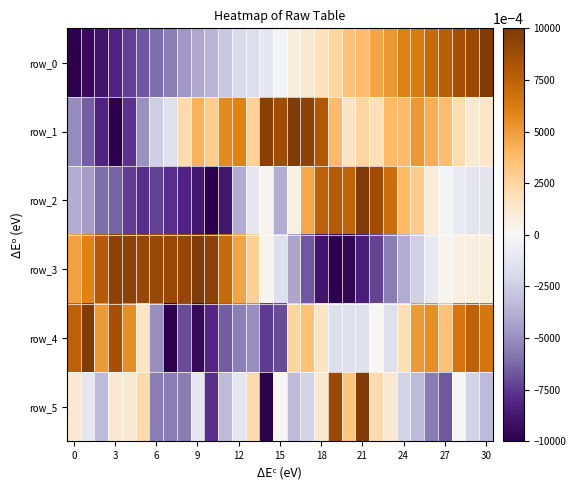

How many values in the row_5 series are below 0?

18